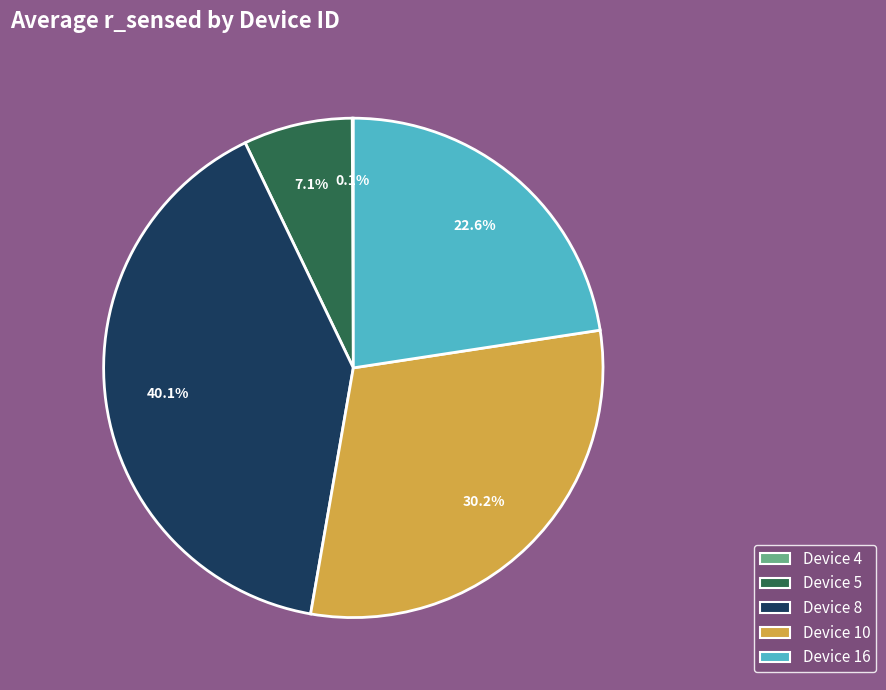

To the nearest percent, what is the difference between the Device 10 and Device 16 slice percentages?

8%